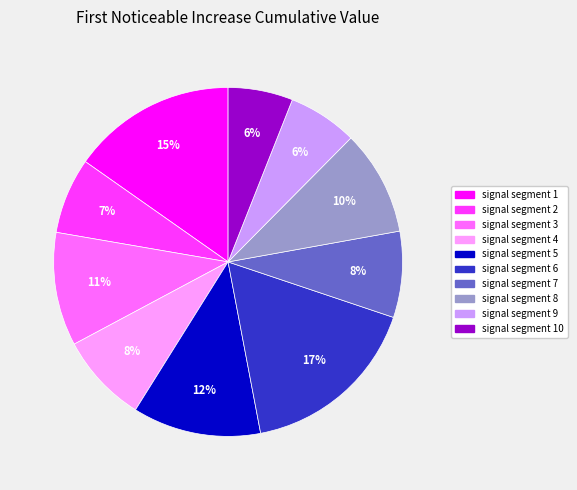

Is there any slice that represents more than half of the pie?

No